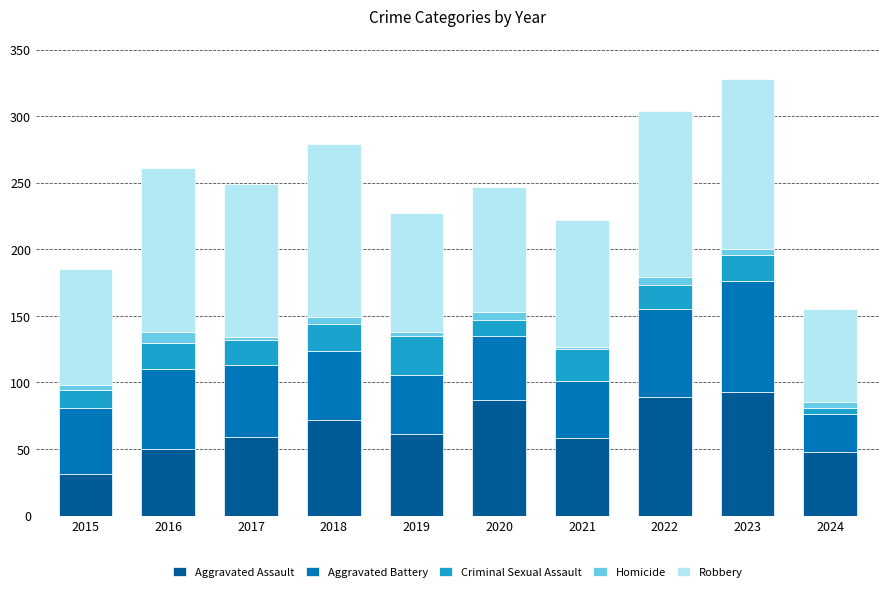

What is the total value across all series at 2023?

328